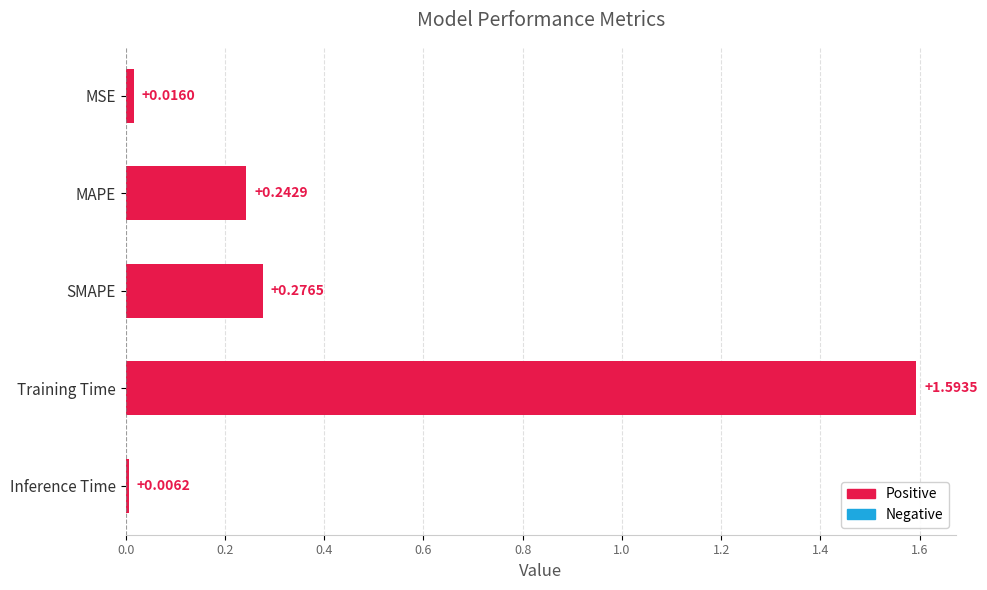

What is the label of the 1st bar from the top?

MSE